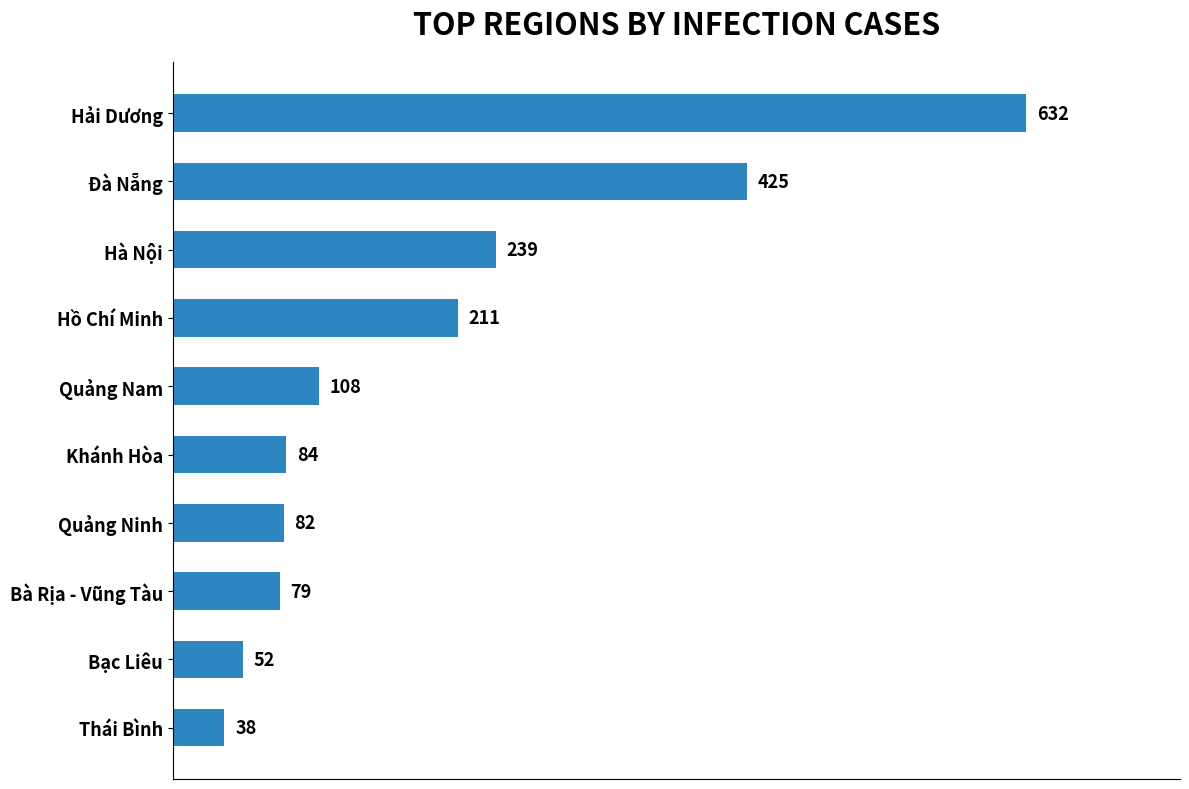

Where is the data nearest to the value 335?

Đà Nẵng